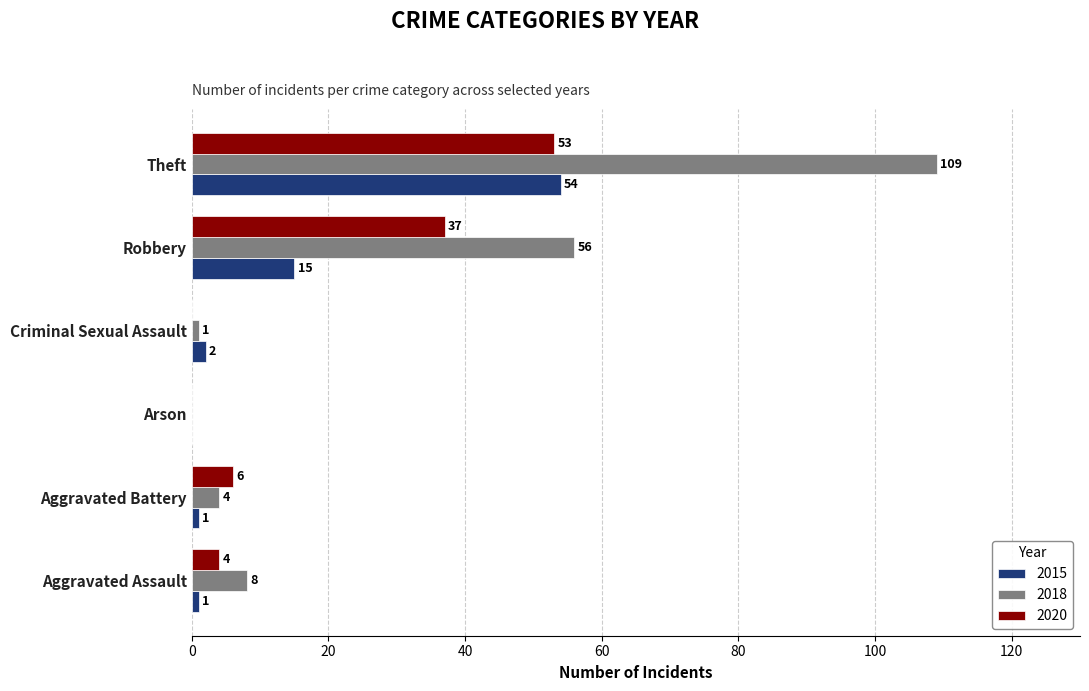

Which series has the largest total across all categories?

2018